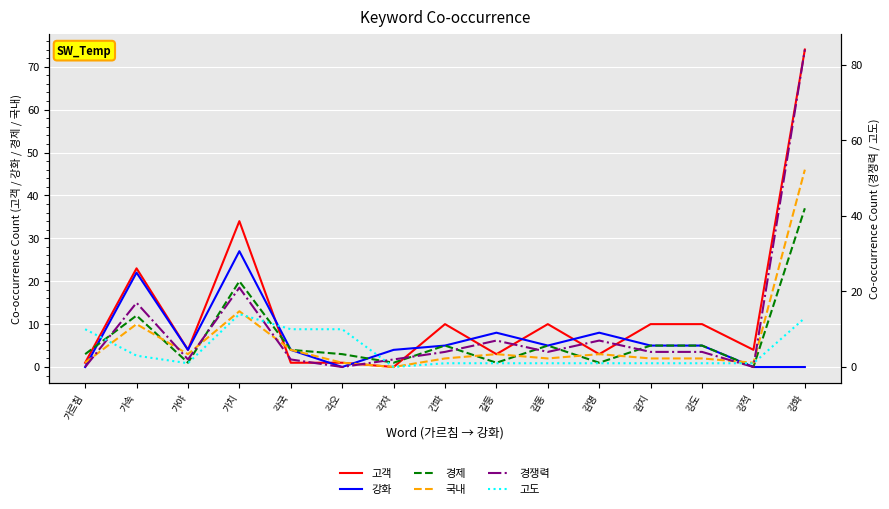

Which series changed the most between 각오 and 갈등?

고도